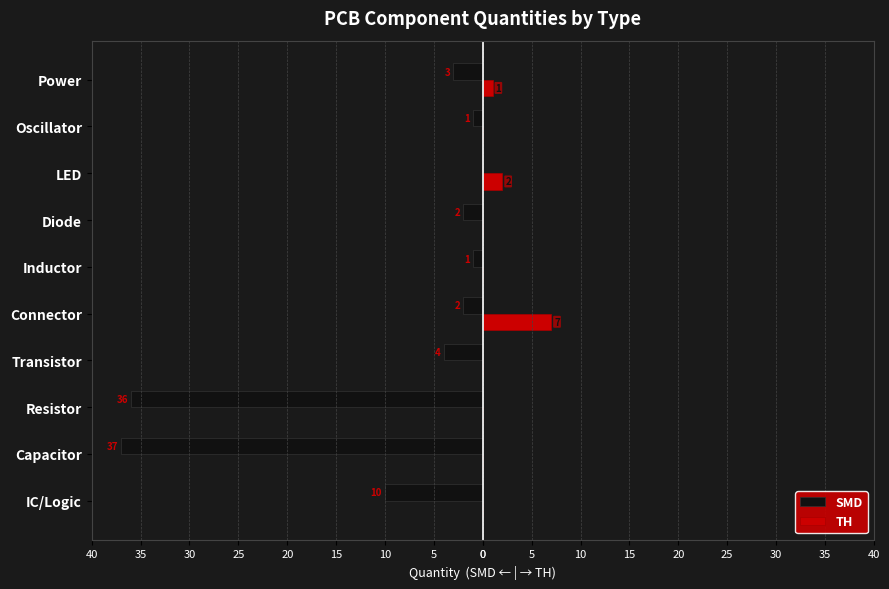

What are all the series names shown in the legend?

SMD, TH